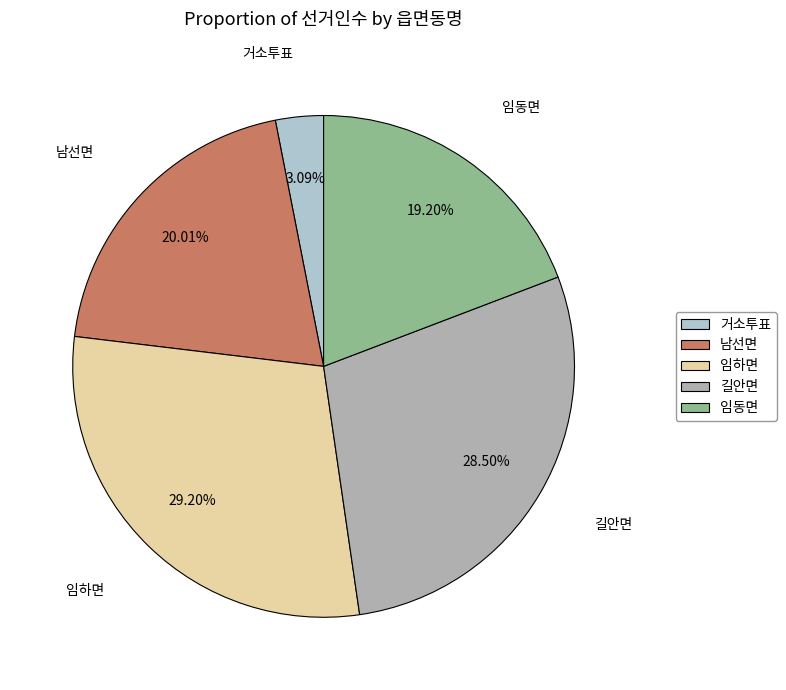

What is the largest slice in the pie chart?

임하면